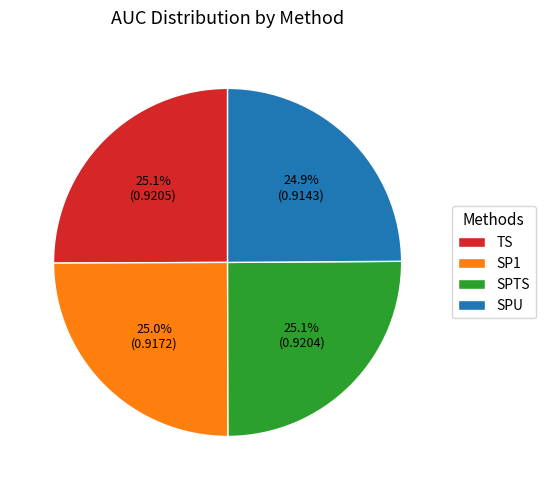

Is there any slice that represents more than half of the pie?

No